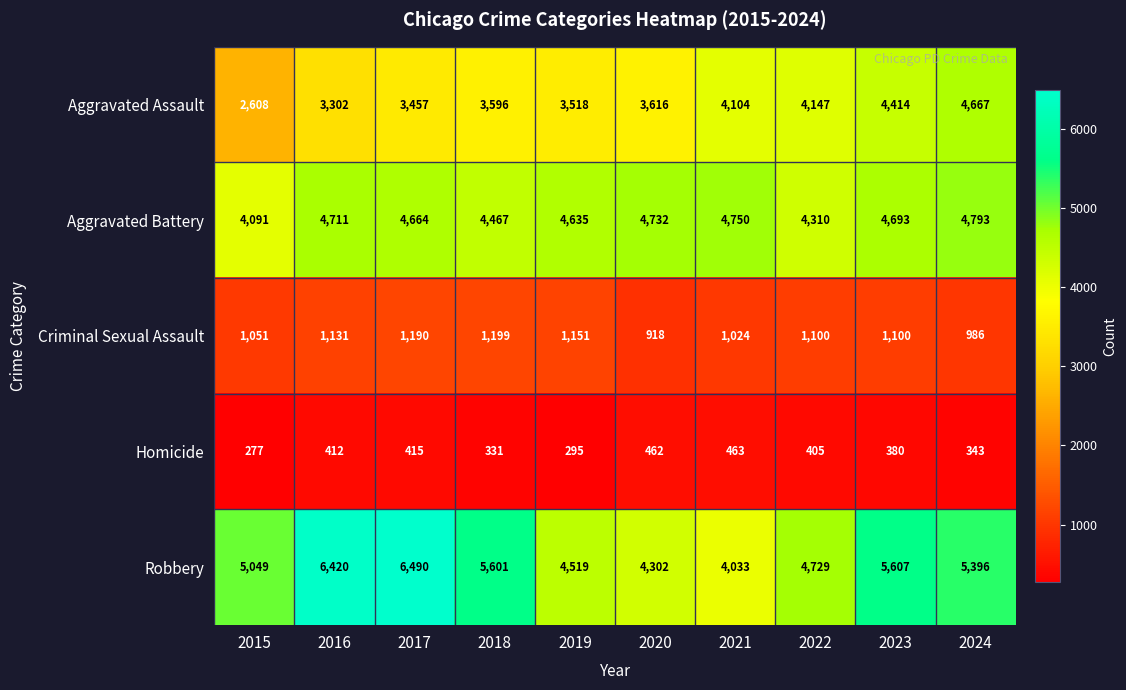

How many data points in Homicide are less than 405?

5